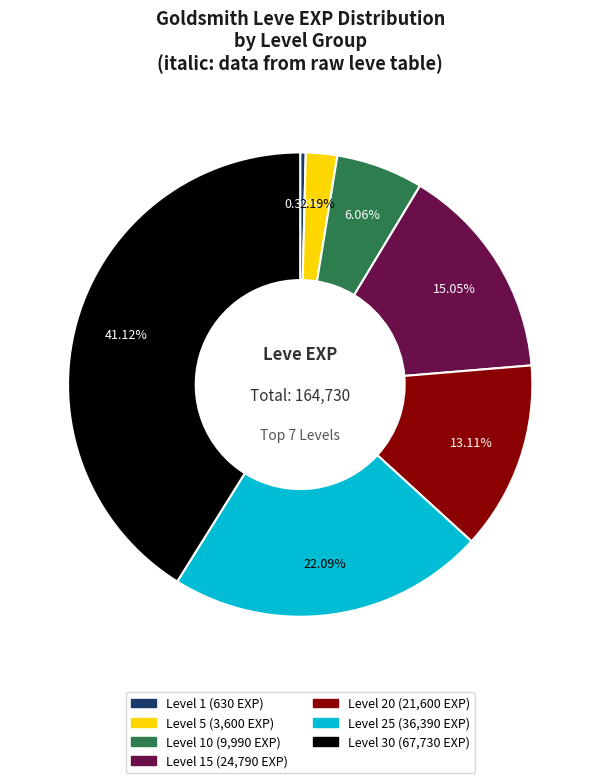

Is there a majority slice in this chart?

No